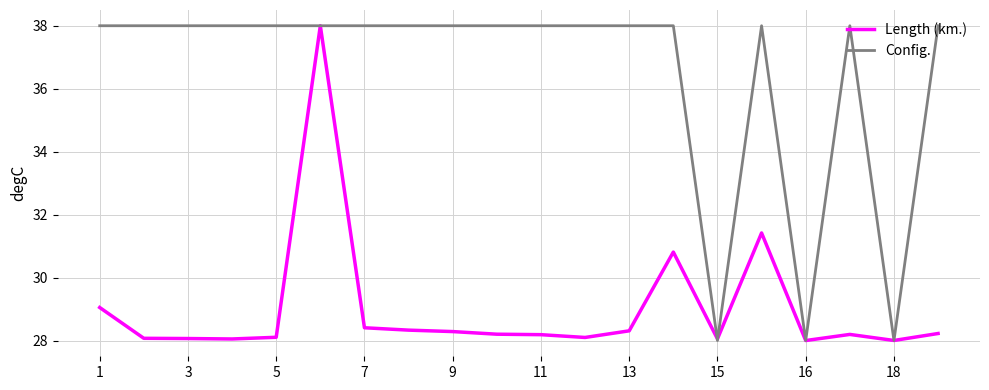

In Length (km.), how many points are lower than both neighbors (excluding endpoints)?

5